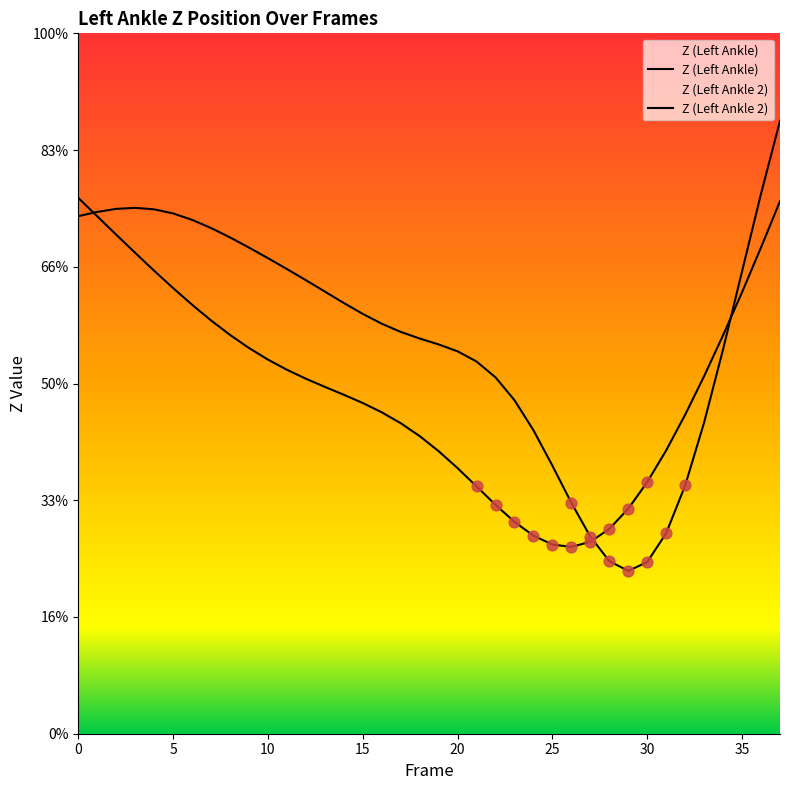

What are all the series names shown in the legend?

Z (Left Ankle), Z (Left Ankle 2)